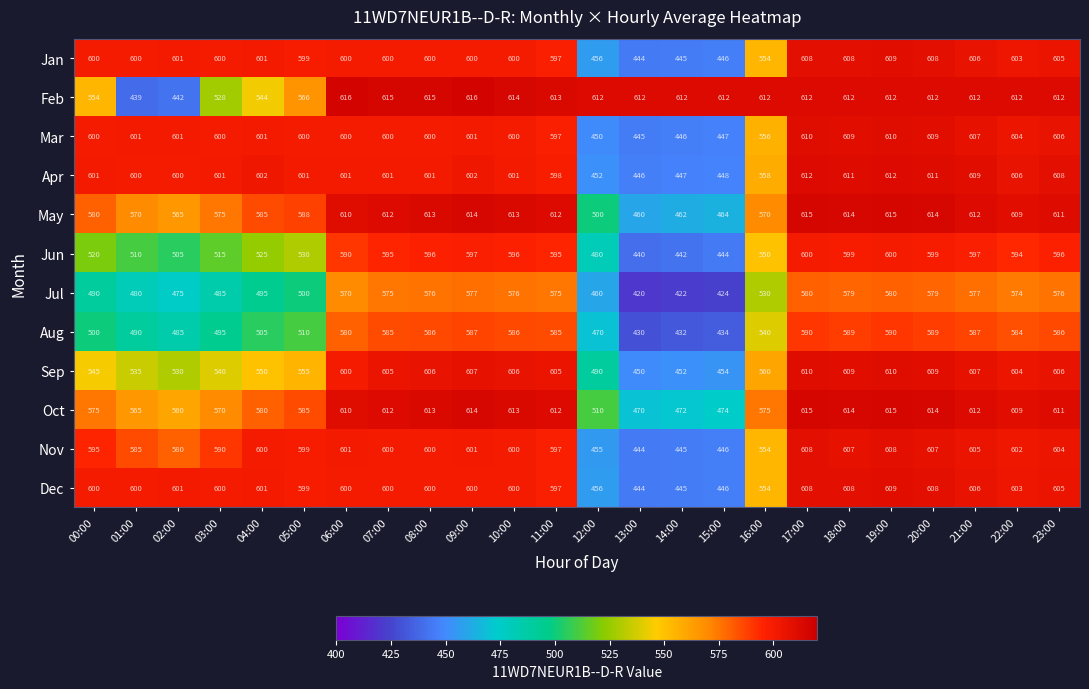

Where is Jul nearest to the value 500?

05:00